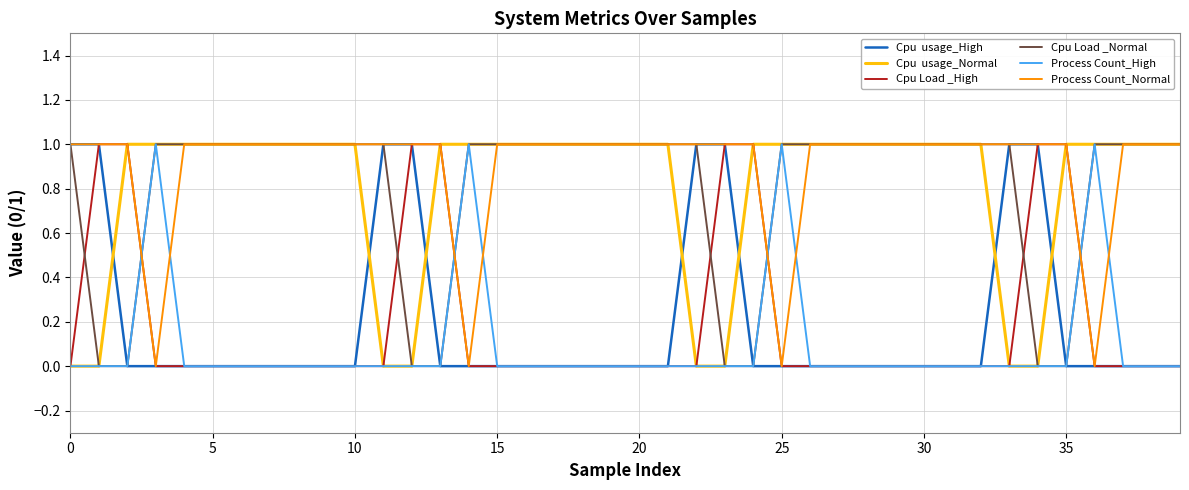

Does the chart display data point markers on the line(s)?

No